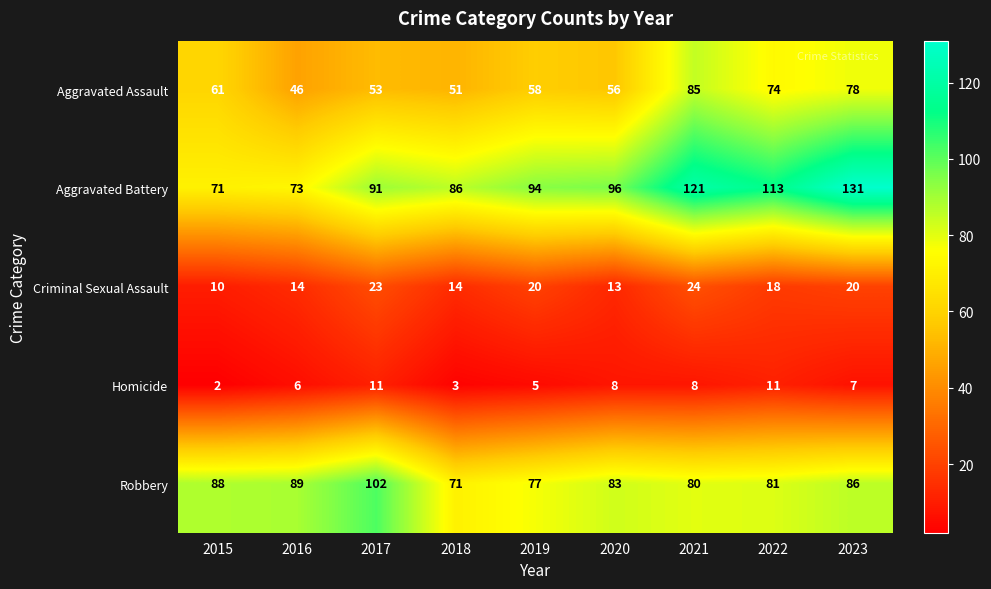

Which label corresponds to the largest value in the chart?

2023